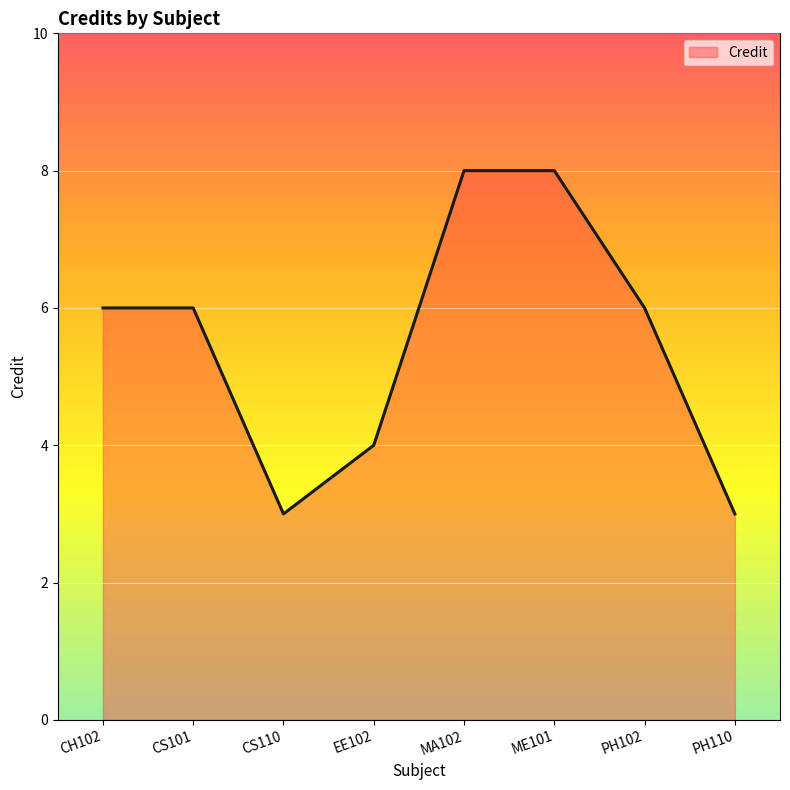

Reading right to left, what are all the values shown in this chart?

PH110=3	PH102=6	ME101=8	MA102=8	EE102=4	CS110=3	CS101=6	CH102=6